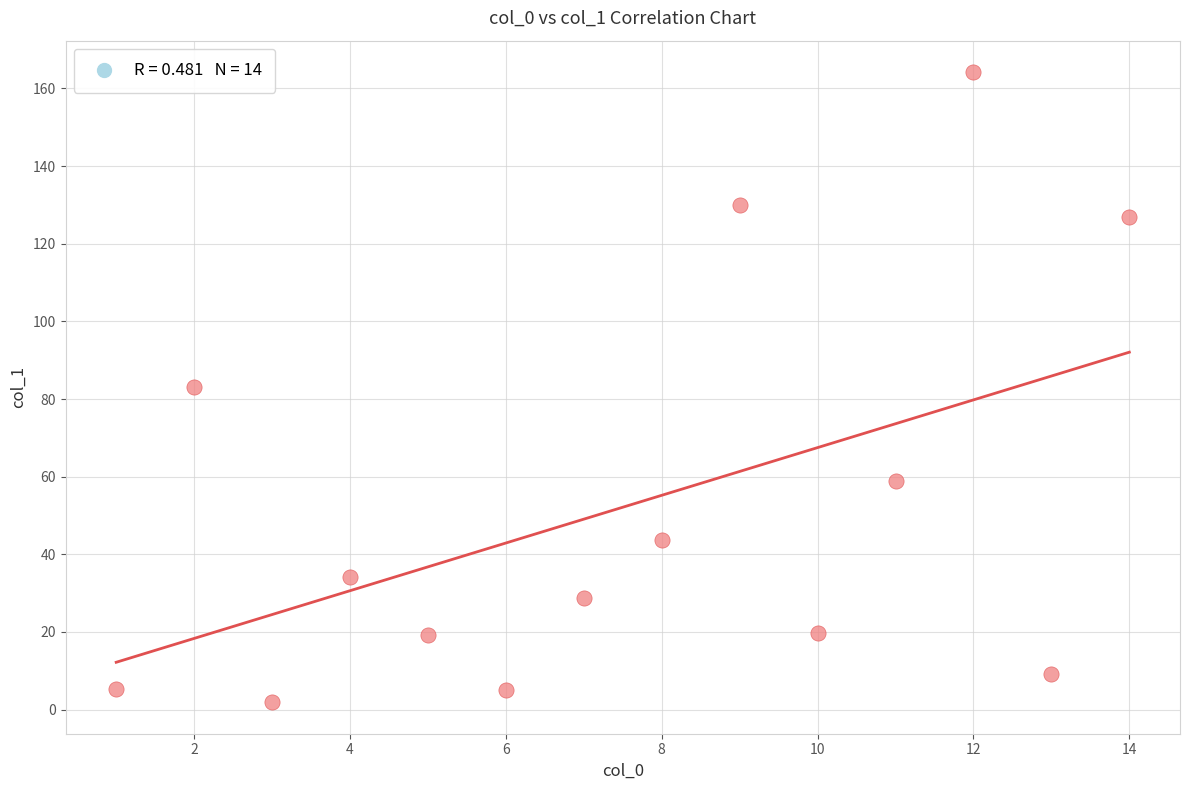

What is the range of X values (max minus min)?

13.0